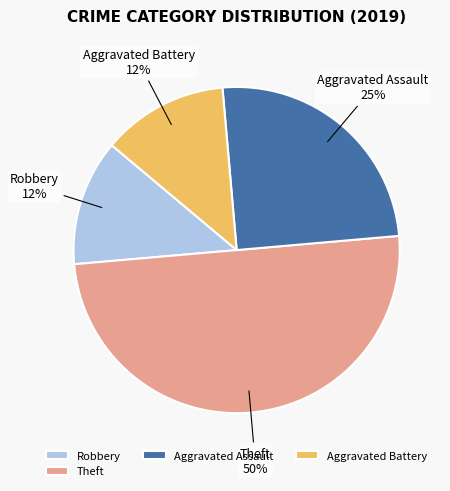

What is the ratio of the value at Robbery to the value at Aggravated Battery?

1.0